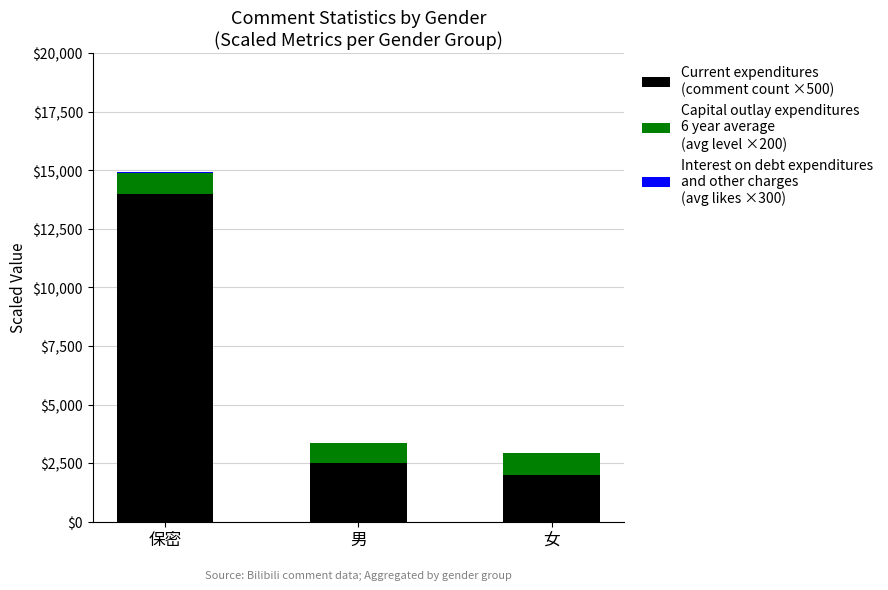

What is the total value across all series at 女?

2950